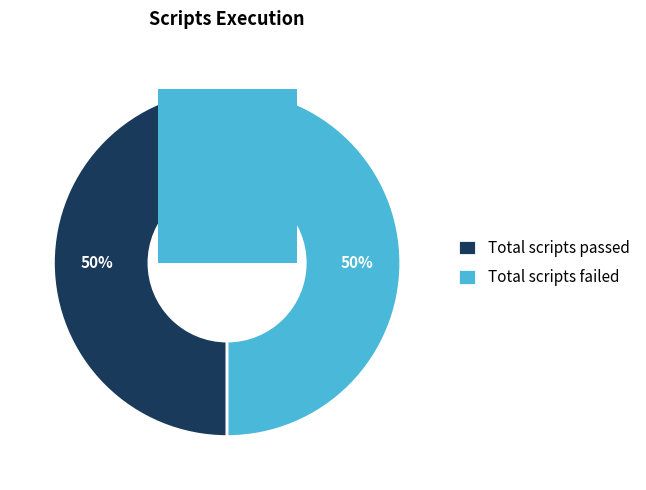

To the nearest percent, what portion does Total scripts failed represent?

50%